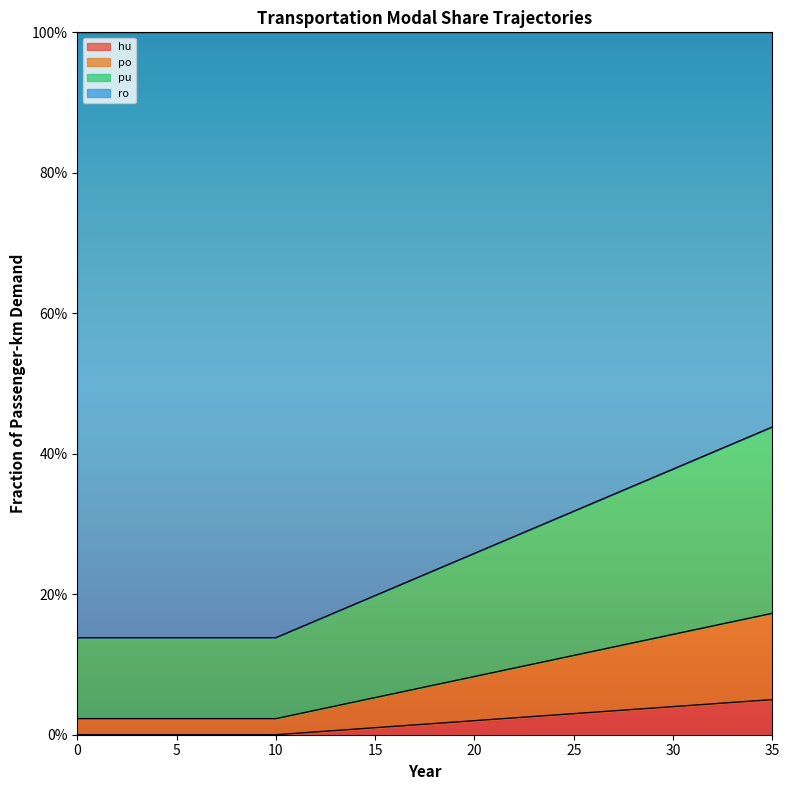

What are all the series names shown in the legend?

hu, po, pu, ro